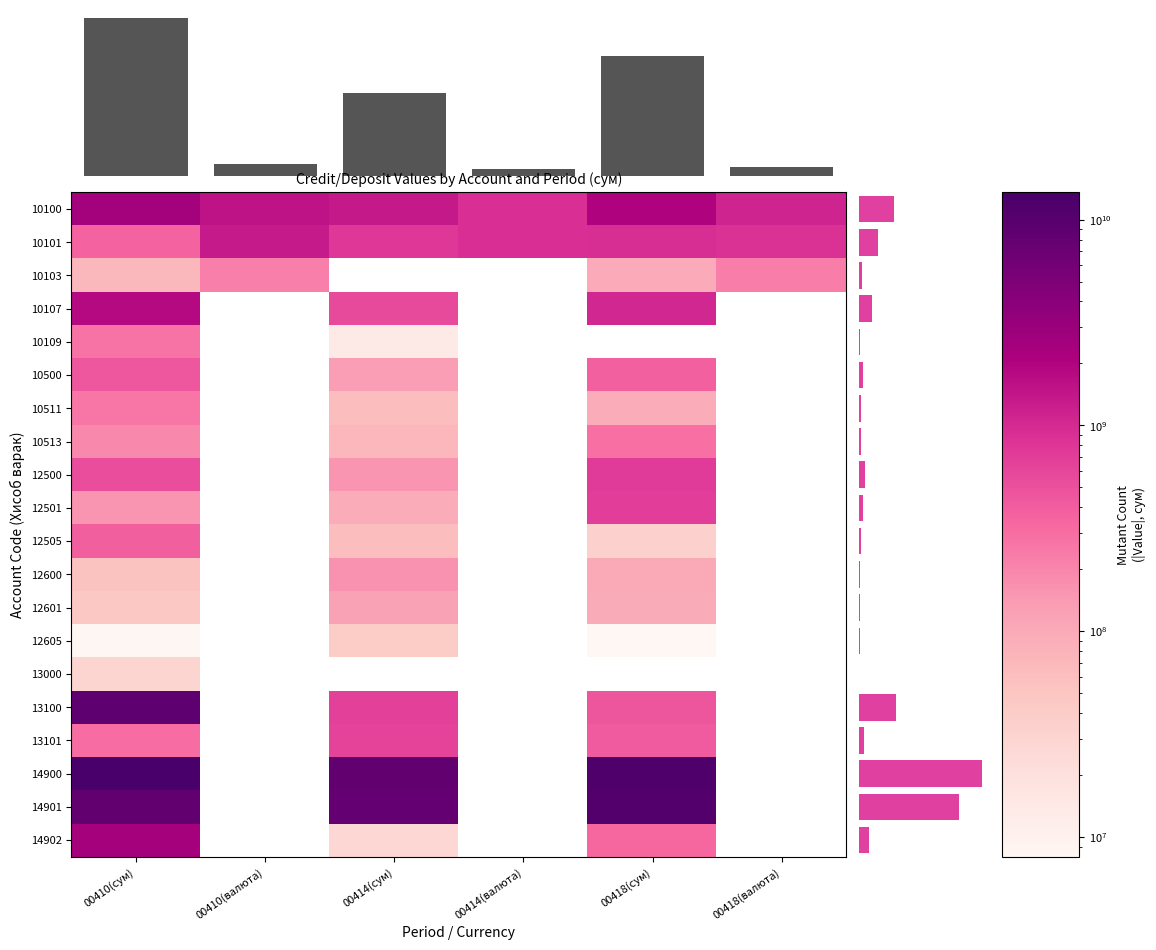

Where is 13100 nearest to the value 4731957670?

00414(сум)